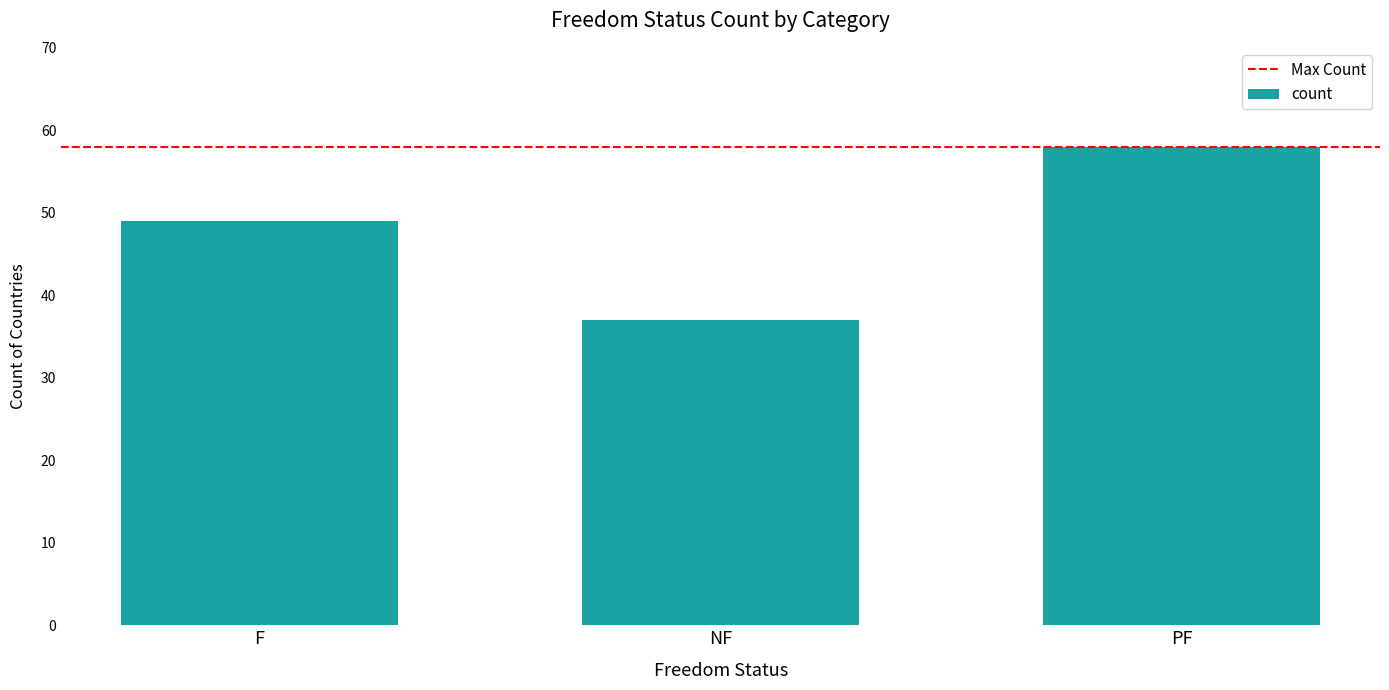

What is the change in value from NF to PF?

+21